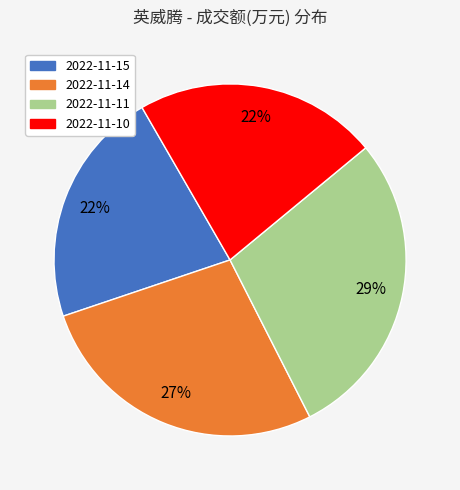

To the nearest percent, what percentage of the pie is 2022-11-15?

22%